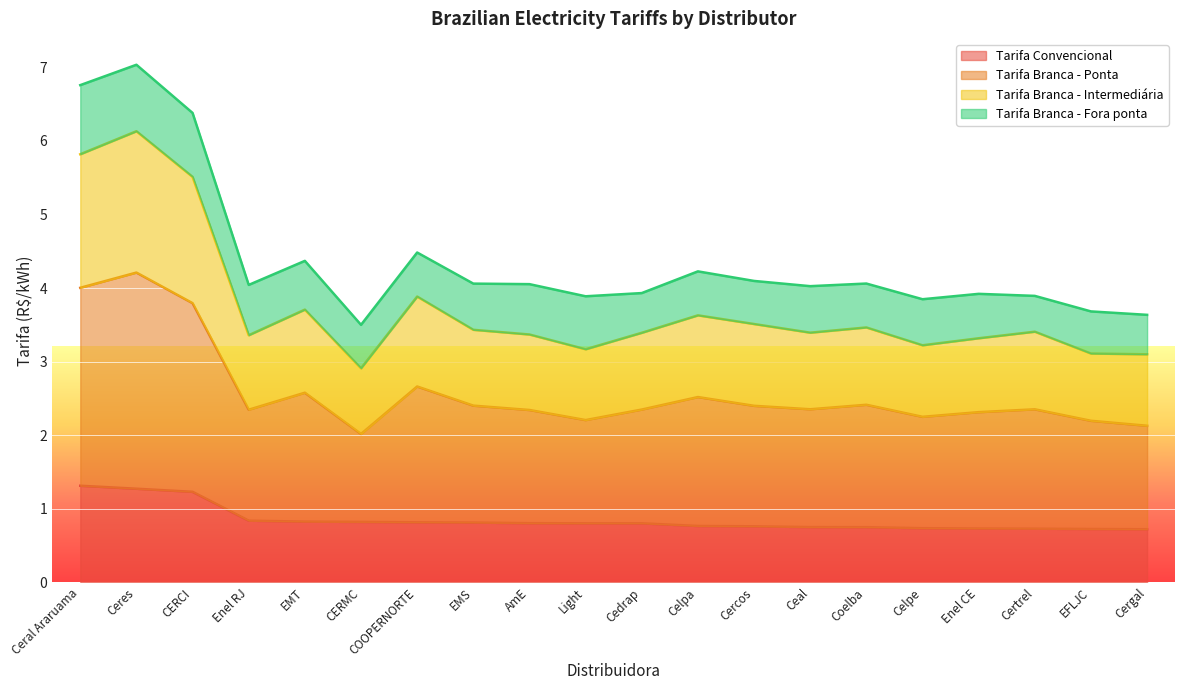

The Tarifa Convencional series shows 0.7 at Celpe. True or false?

True